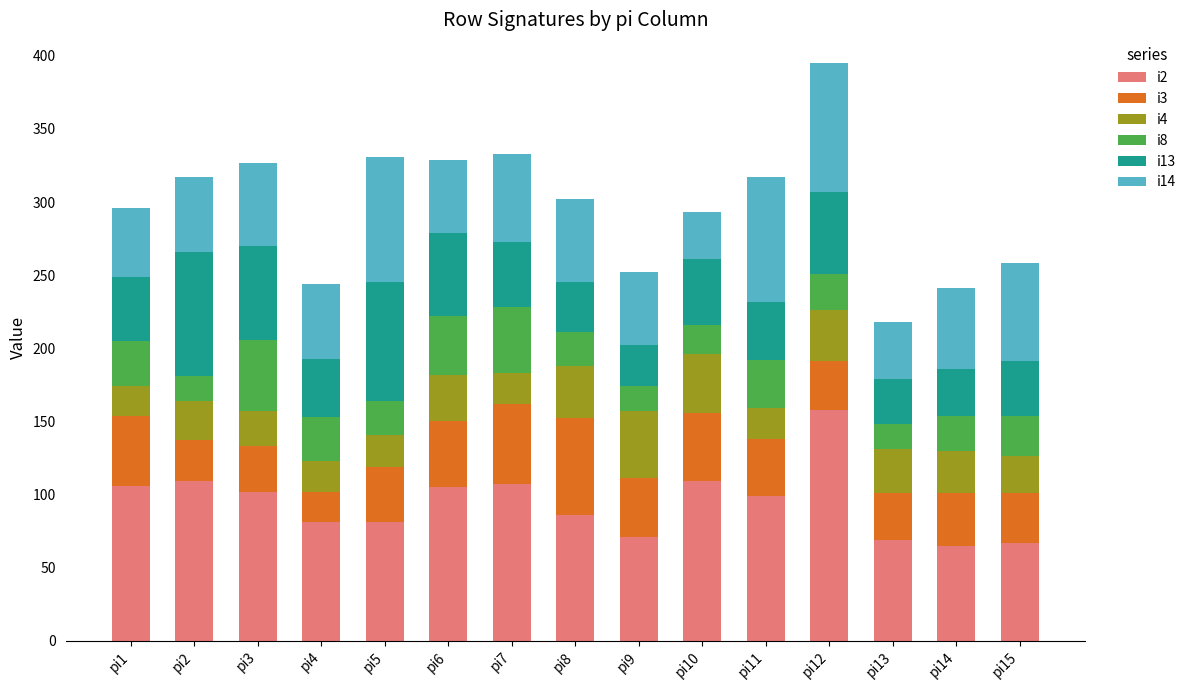

At which category is the sum across all series the highest?

pi12